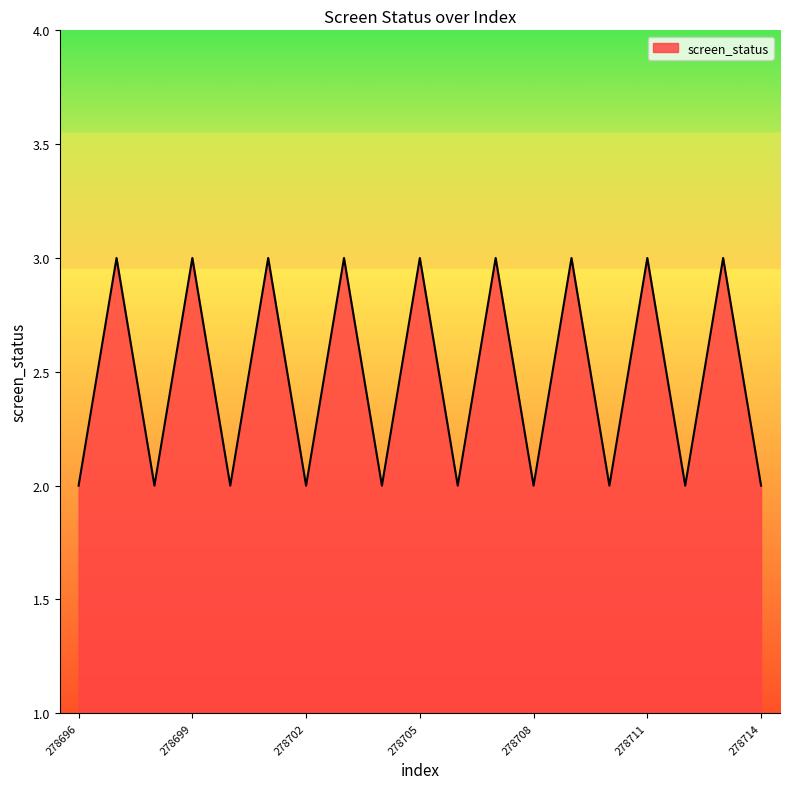

What is the minimum value shown in the chart?

2